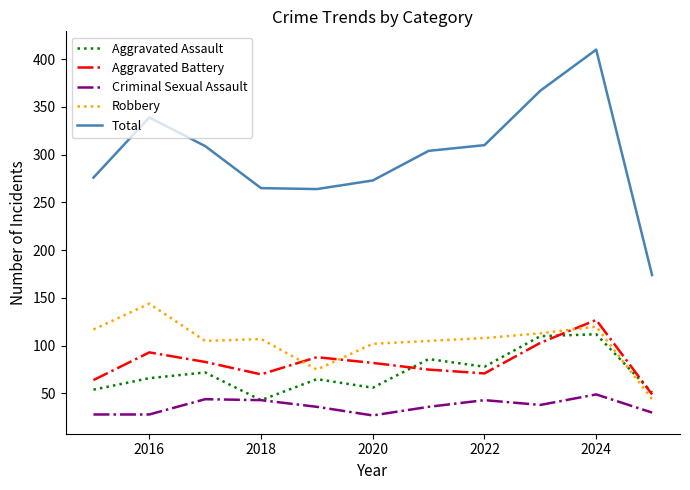

What is the maximum value shown in the chart?

410